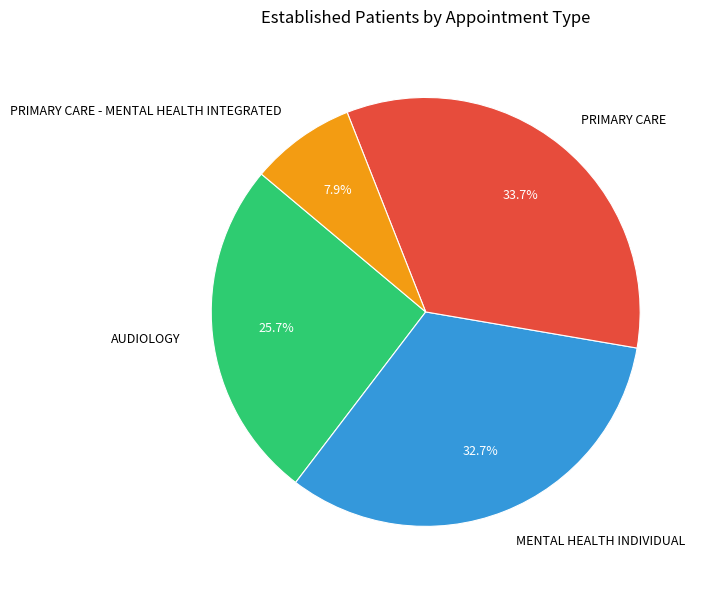

What is the largest slice in the pie chart?

PRIMARY CARE